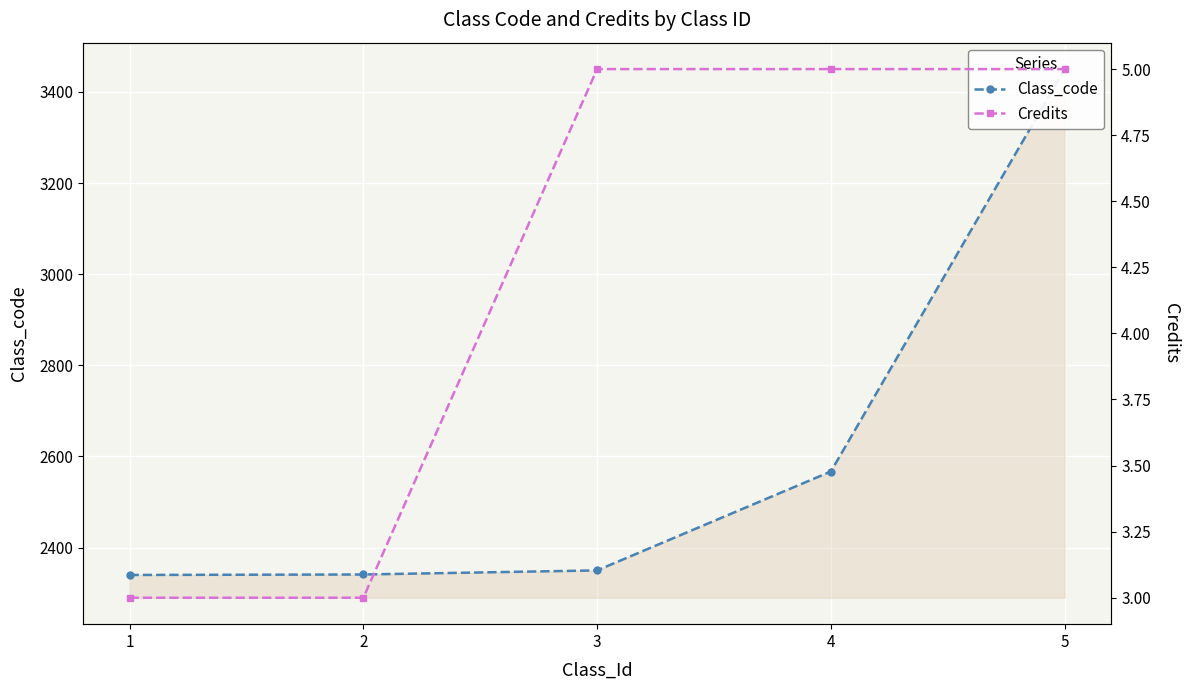

What is the value of the Credits point at the 3rd from the left?

5